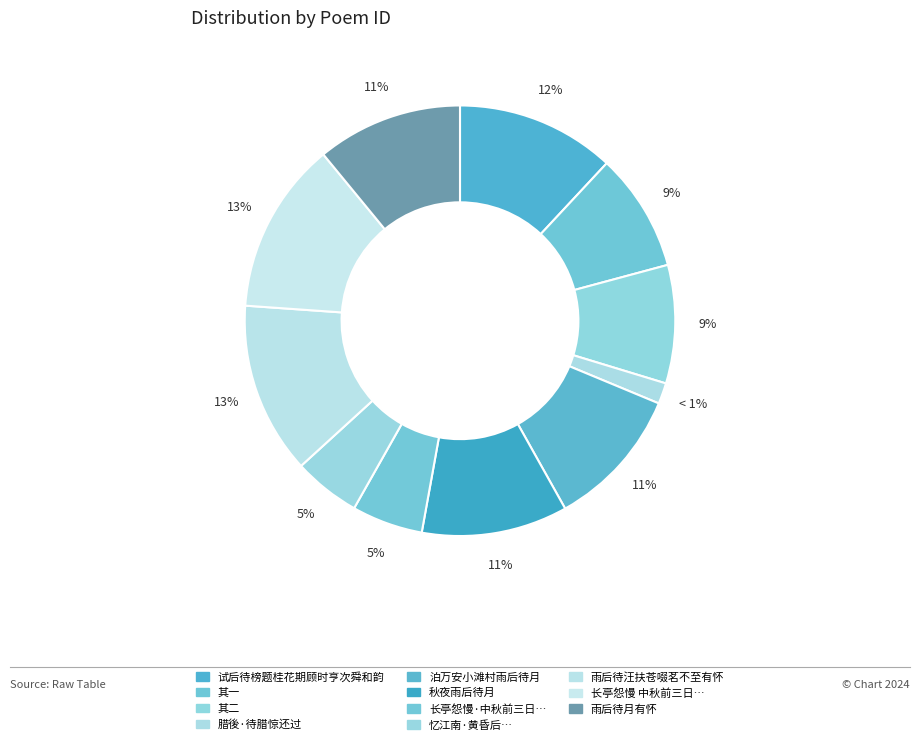

Approximately how many times larger is the value at 试后待榜题桂花期顾时亨次舜和韵 compared to 长亭怨慢 中秋前三日雨后待月，感而填此，寄怀琴如姑母?

0.9